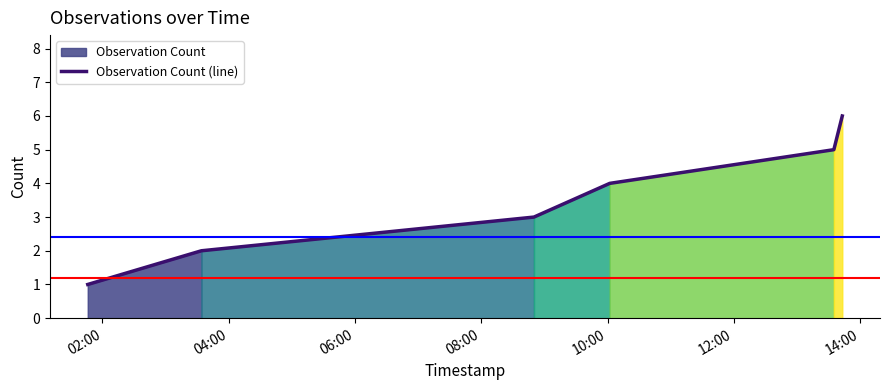

What position from the left is 02:00?

1